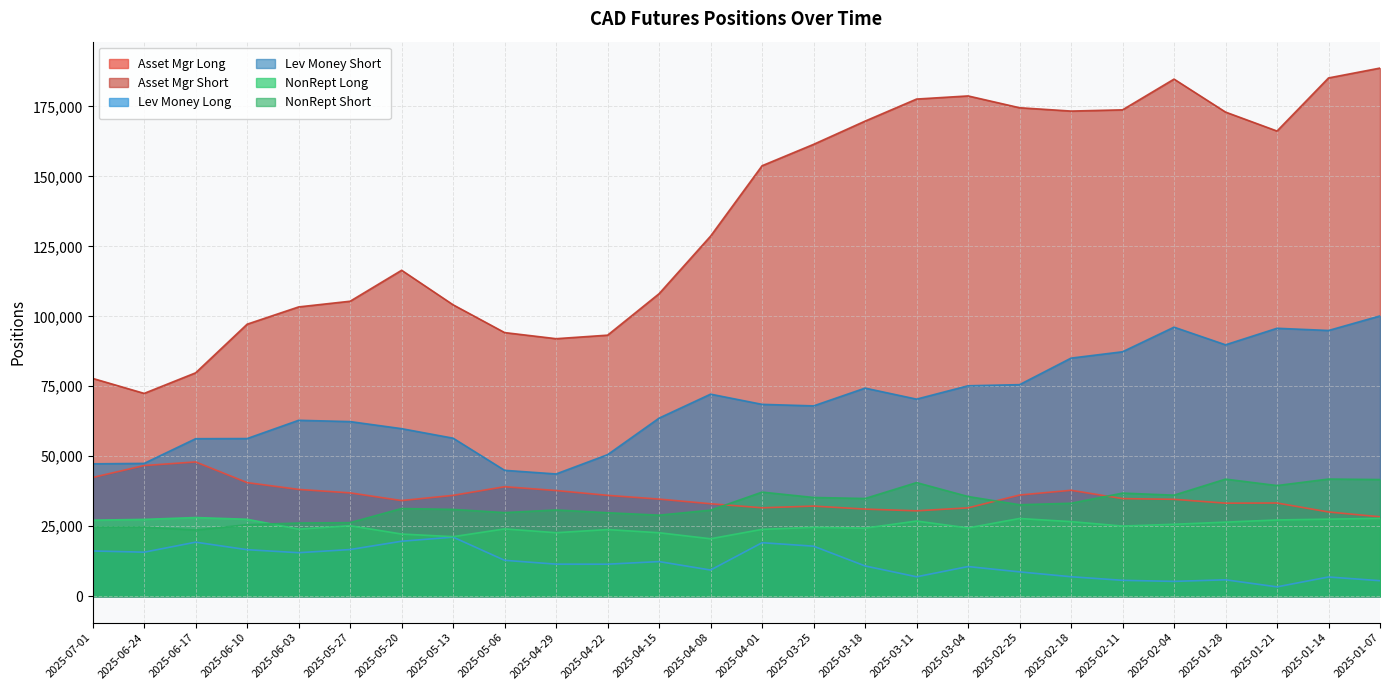

Which series has the largest total across all categories?

Asset Mgr Short